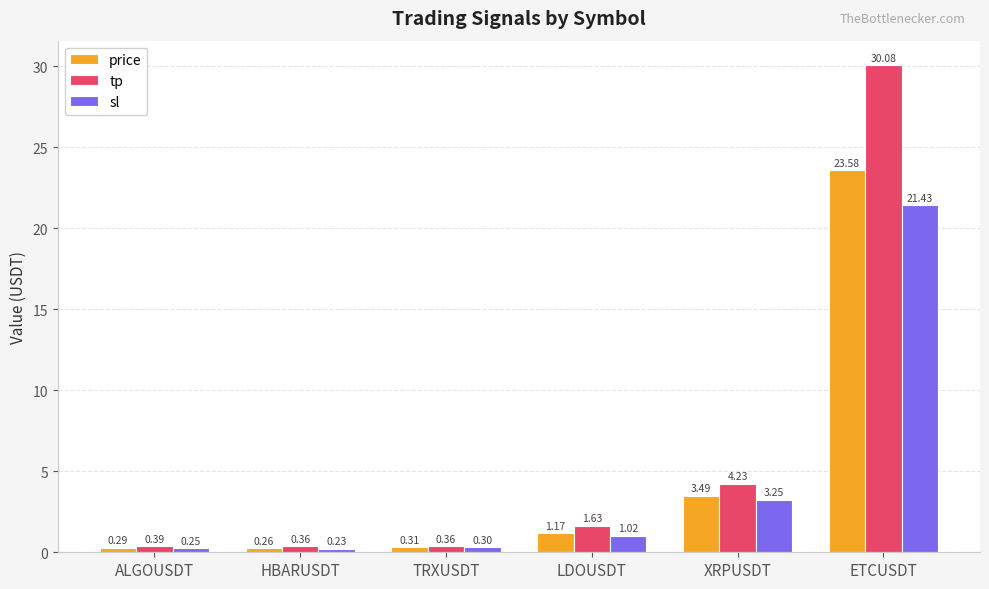

What is the label of the 1st bar from the left?

ALGOUSDT